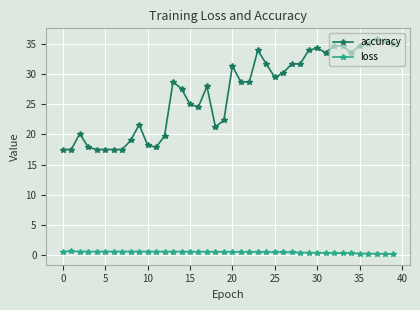

What is the maximum value for accuracy?

35.9